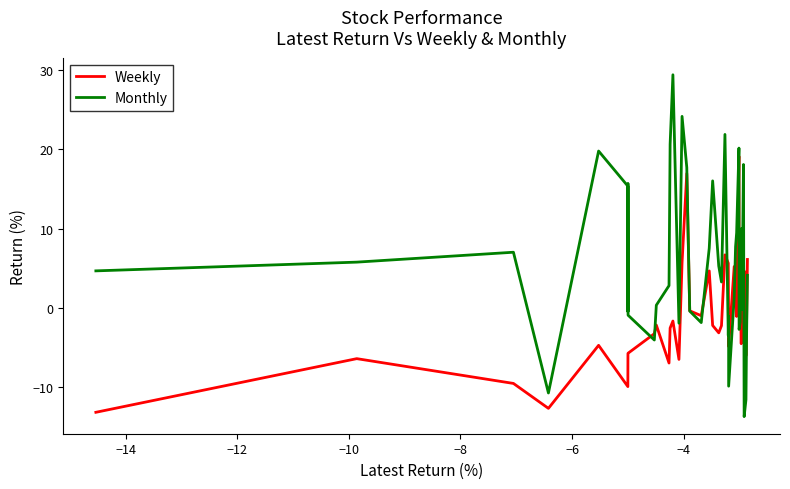

Which series has the largest total across all categories?

Monthly